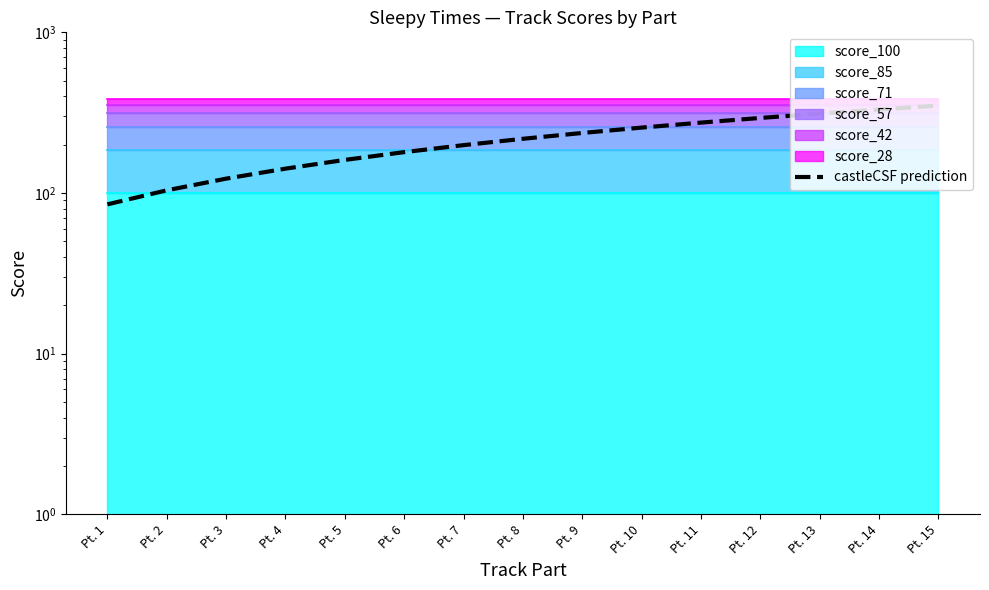

True or false: the data shows 101.4 at Pt. 5.

False